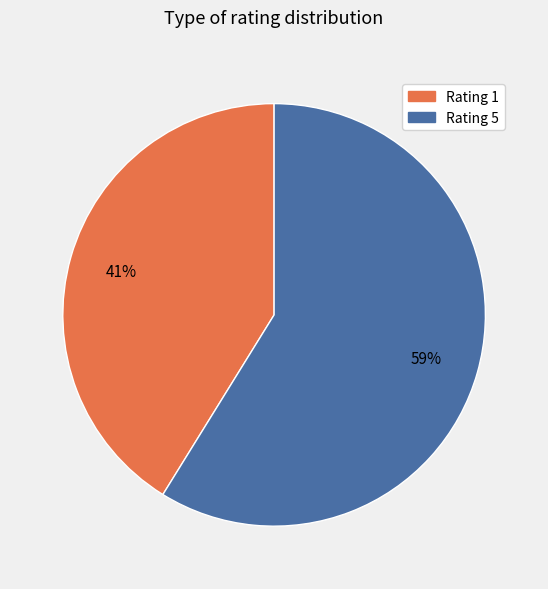

How many slices are in this pie chart?

2